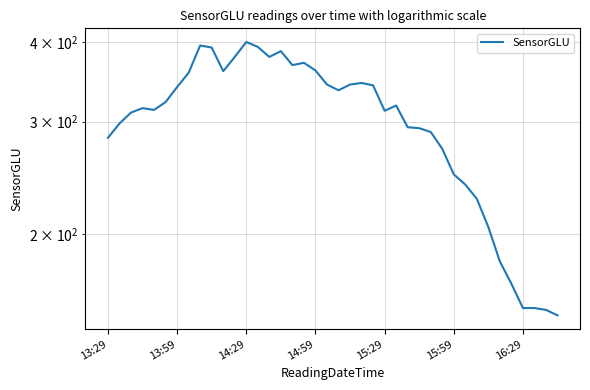

How many interior local peaks (higher than both neighbors) does the data have?

7